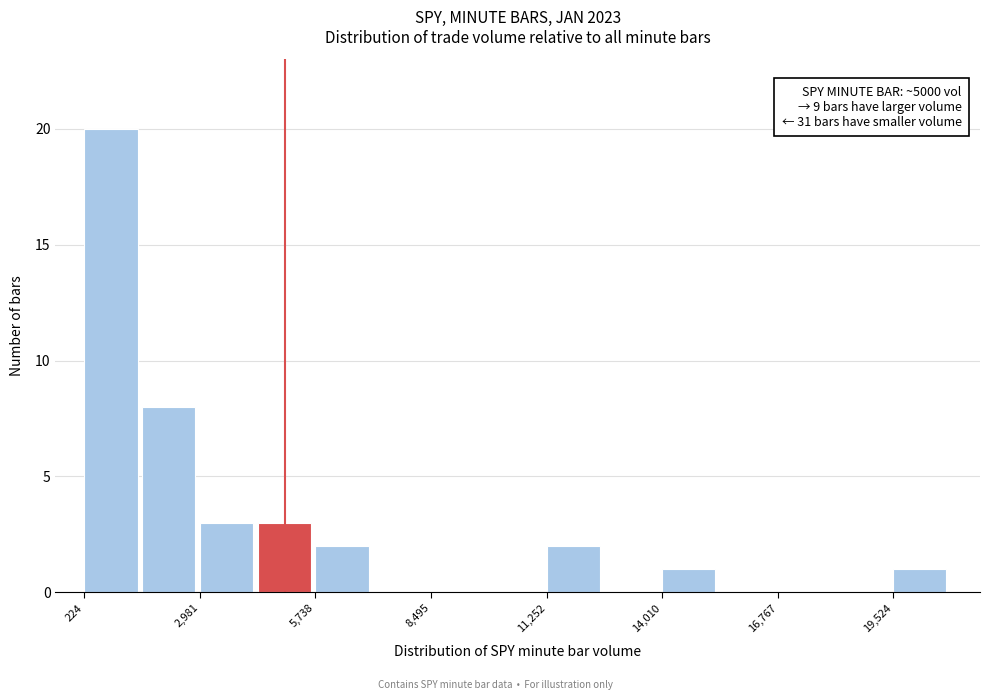

Read against the x-axis, roughly where is the centre of the tallest bar?

1000